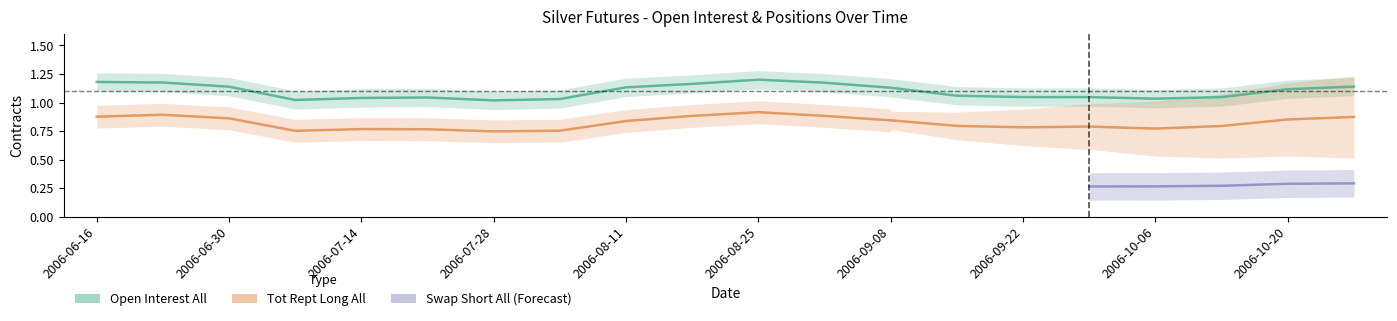

Does the chart have visible grid lines?

No